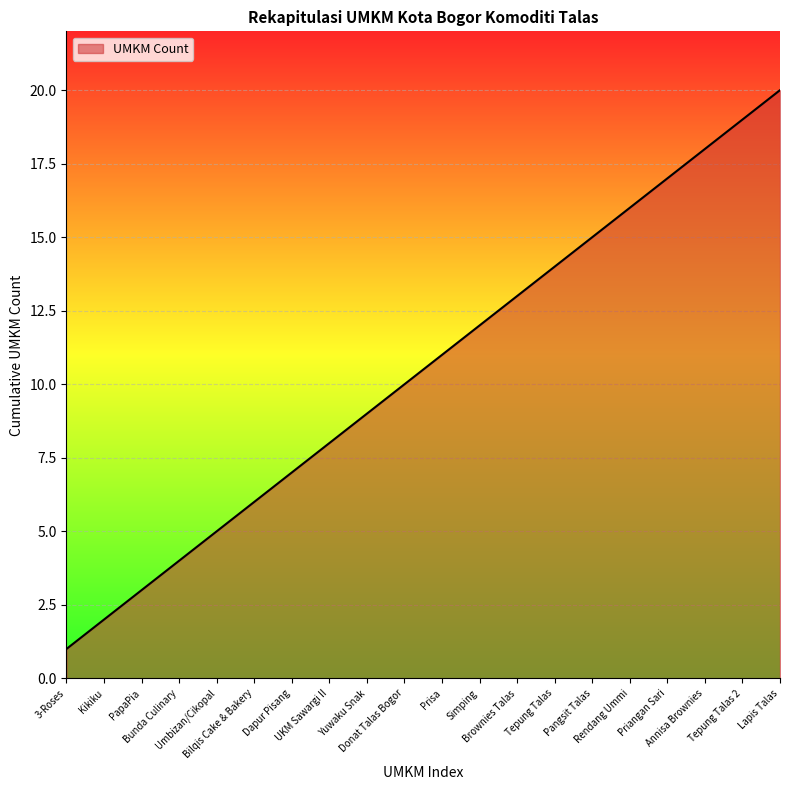

What is the difference between the maximum and minimum values?

19